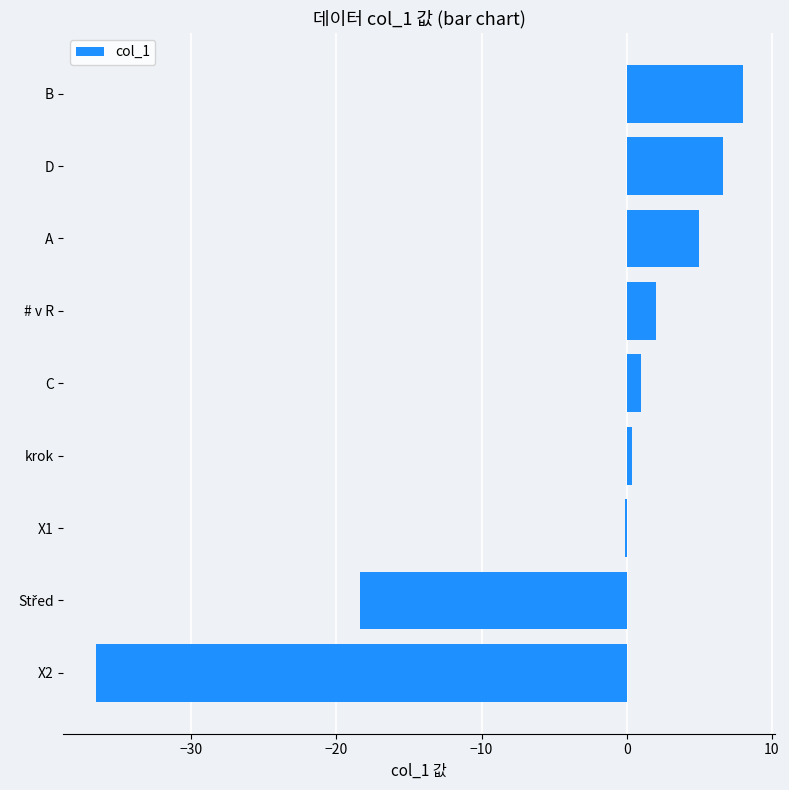

Count the number of data series in this chart.

1